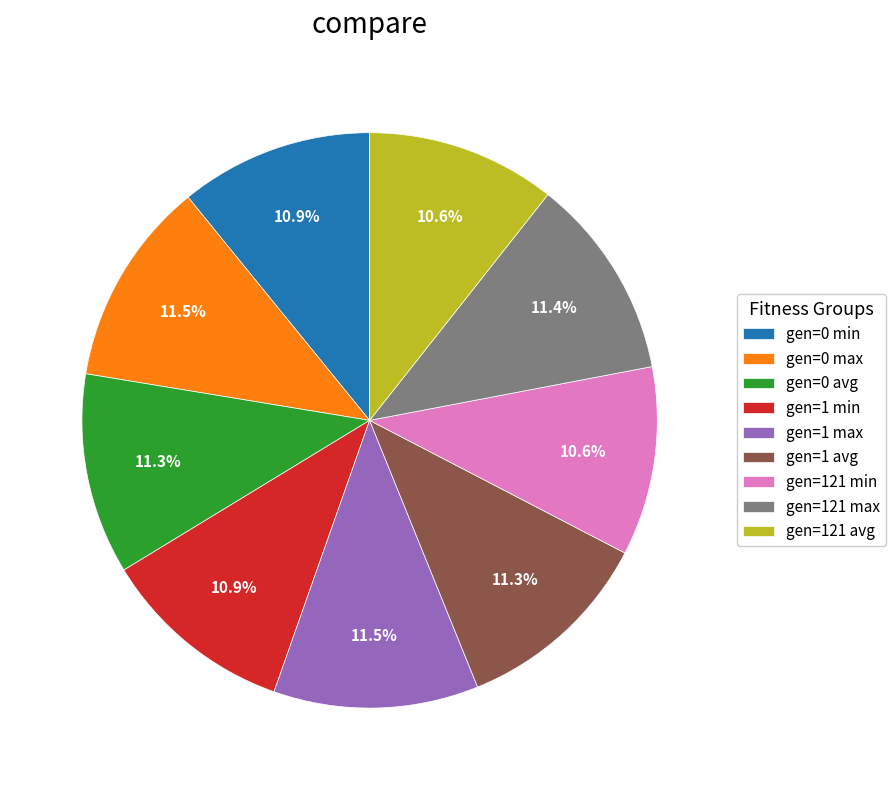

Is it true that gen=0 min is 24% of the pie?

False